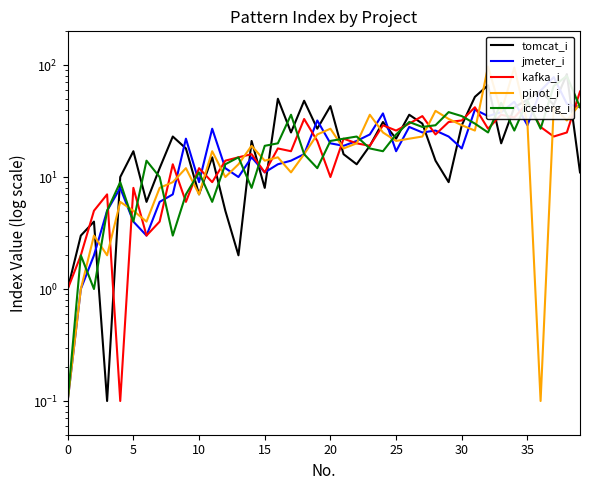

Count the number of data series in this chart.

5